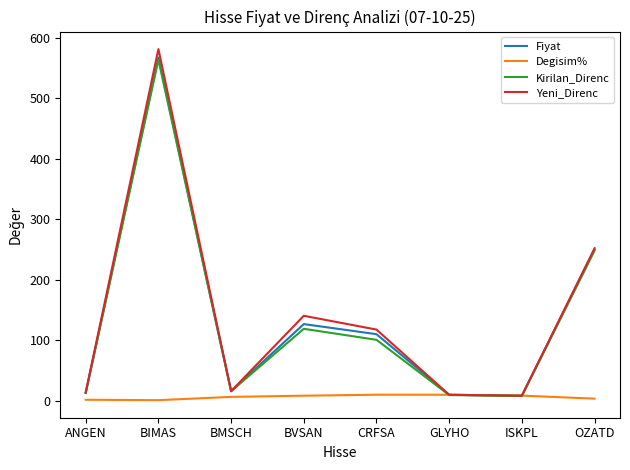

What is the highest value of the Yeni_Direnc series?

581.0